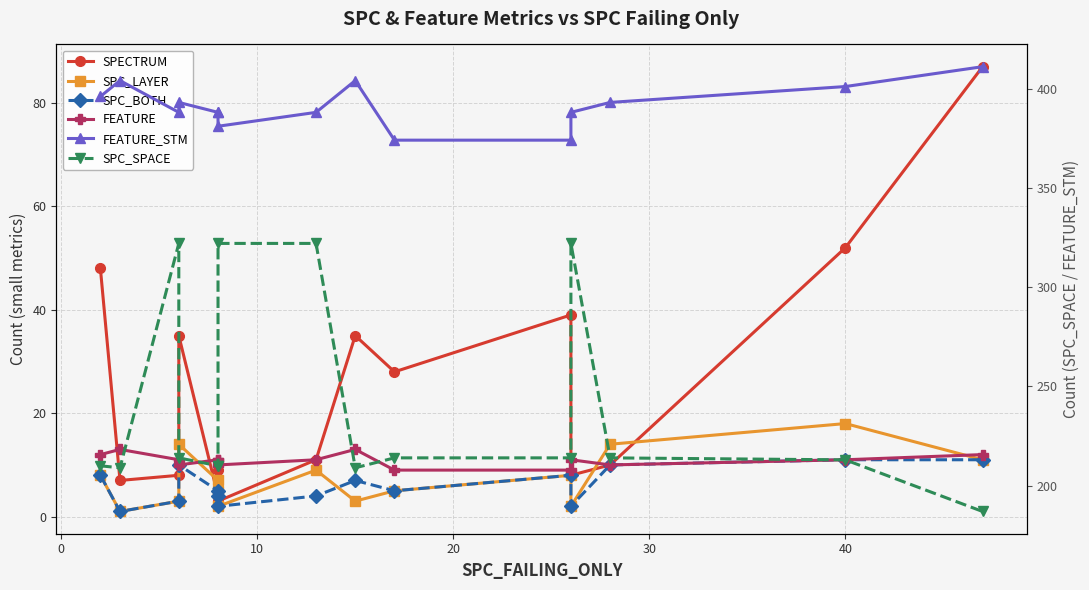

At how many categories does at least one series exceed 79?

15